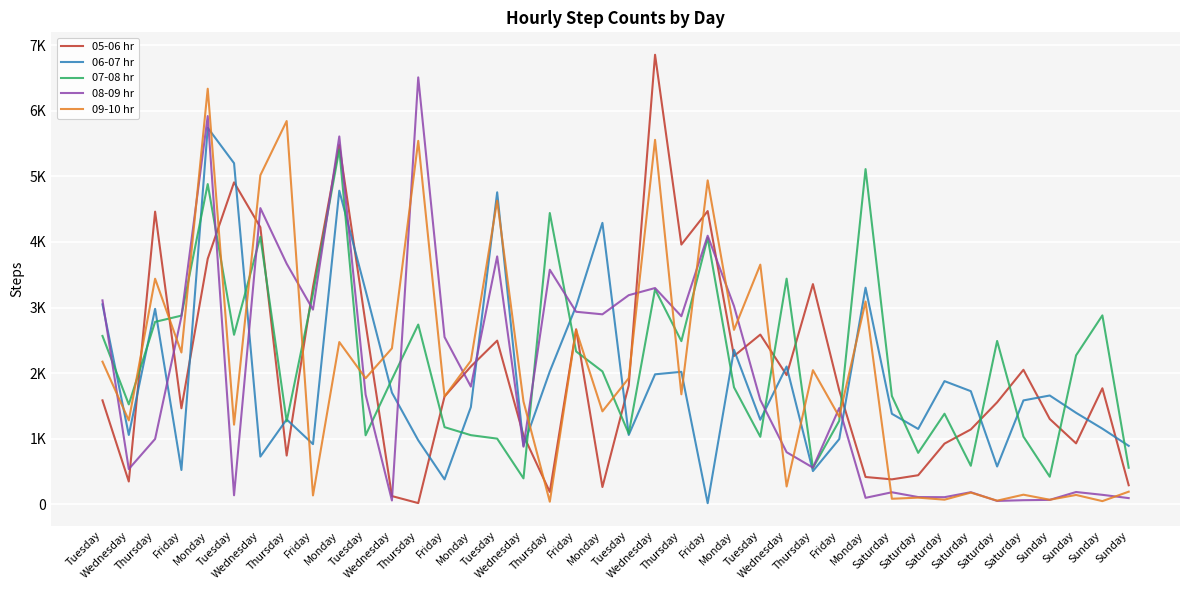

Reading left to right, list all the values displayed in this chart.

05-06 hr: Tuesday=1584	Wednesday=346	Thursday=4462	Friday=1463	Monday=3744	Tuesday=4909	Wednesday=4224	Thursday=742	Friday=3312	Monday=5476	Tuesday=2754	Wednesday=124	Thursday=17	Friday=1643	Monday=2100	Tuesday=2495	Wednesday=1050	Thursday=187	Friday=2668	Monday=262	Tuesday=1811	Wednesday=6855	Thursday=3960	Friday=4471	Monday=2260	Tuesday=2587	Wednesday=1969	Thursday=3357	Friday=1736	Monday=415	Saturday=379	Saturday=442	Saturday=924	Saturday=1140	Saturday=1554	Saturday=2050	Sunday=1300	Sunday=928	Sunday=1768	Sunday=289
06-07 hr: Tuesday=3048	Wednesday=1056	Thursday=2980	Friday=522	Monday=5741	Tuesday=5201	Wednesday=726	Thursday=1293	Friday=916	Monday=4782	Tuesday=3259	Wednesday=1702	Thursday=975	Friday=379	Monday=1481	Tuesday=4757	Wednesday=889	Thursday=2025	Friday=3021	Monday=4291	Tuesday=1056	Wednesday=1981	Thursday=2019	Friday=15	Monday=2355	Tuesday=1288	Wednesday=2100	Thursday=505	Friday=993	Monday=3302	Saturday=1379	Saturday=1148	Saturday=1877	Saturday=1724	Saturday=575	Saturday=1583	Sunday=1658	Sunday=1394	Sunday=1152	Sunday=890
07-08 hr: Tuesday=2566	Wednesday=1522	Thursday=2781	Friday=2876	Monday=4883	Tuesday=2584	Wednesday=4079	Thursday=1263	Friday=3210	Monday=5412	Tuesday=1051	Wednesday=1905	Thursday=2740	Friday=1175	Monday=1053	Tuesday=1000	Wednesday=394	Thursday=4441	Friday=2330	Monday=2025	Tuesday=1076	Wednesday=3278	Thursday=2487	Friday=4063	Monday=1783	Tuesday=1028	Wednesday=3440	Thursday=553	Friday=1272	Monday=5111	Saturday=1650	Saturday=783	Saturday=1380	Saturday=586	Saturday=2490	Saturday=1031	Sunday=419	Sunday=2270	Sunday=2880	Sunday=556
08-09 hr: Tuesday=3109	Wednesday=536	Thursday=995	Friday=2862	Monday=5920	Tuesday=136	Wednesday=4516	Thursday=3668	Friday=2968	Monday=5609	Tuesday=1671	Wednesday=57	Thursday=6510	Friday=2549	Monday=1794	Tuesday=3779	Wednesday=877	Thursday=3576	Friday=2935	Monday=2896	Tuesday=3188	Wednesday=3297	Thursday=2867	Friday=4095	Monday=3022	Tuesday=1590	Wednesday=793	Thursday=558	Friday=1466	Monday=97	Saturday=182	Saturday=109	Saturday=107	Saturday=183	Saturday=50	Saturday=61	Sunday=66	Sunday=186	Sunday=143	Sunday=93
09-10 hr: Tuesday=2174	Wednesday=1278	Thursday=3439	Friday=2314	Monday=6337	Tuesday=1213	Wednesday=5017	Thursday=5844	Friday=134	Monday=2473	Tuesday=1921	Wednesday=2377	Thursday=5542	Friday=1642	Monday=2187	Tuesday=4629	Wednesday=1566	Thursday=38	Friday=2657	Monday=1416	Tuesday=1922	Wednesday=5557	Thursday=1676	Friday=4939	Monday=2659	Tuesday=3654	Wednesday=270	Thursday=2044	Friday=1334	Monday=3091	Saturday=83	Saturday=100	Saturday=69	Saturday=177	Saturday=54	Saturday=145	Sunday=68	Sunday=141	Sunday=47	Sunday=191